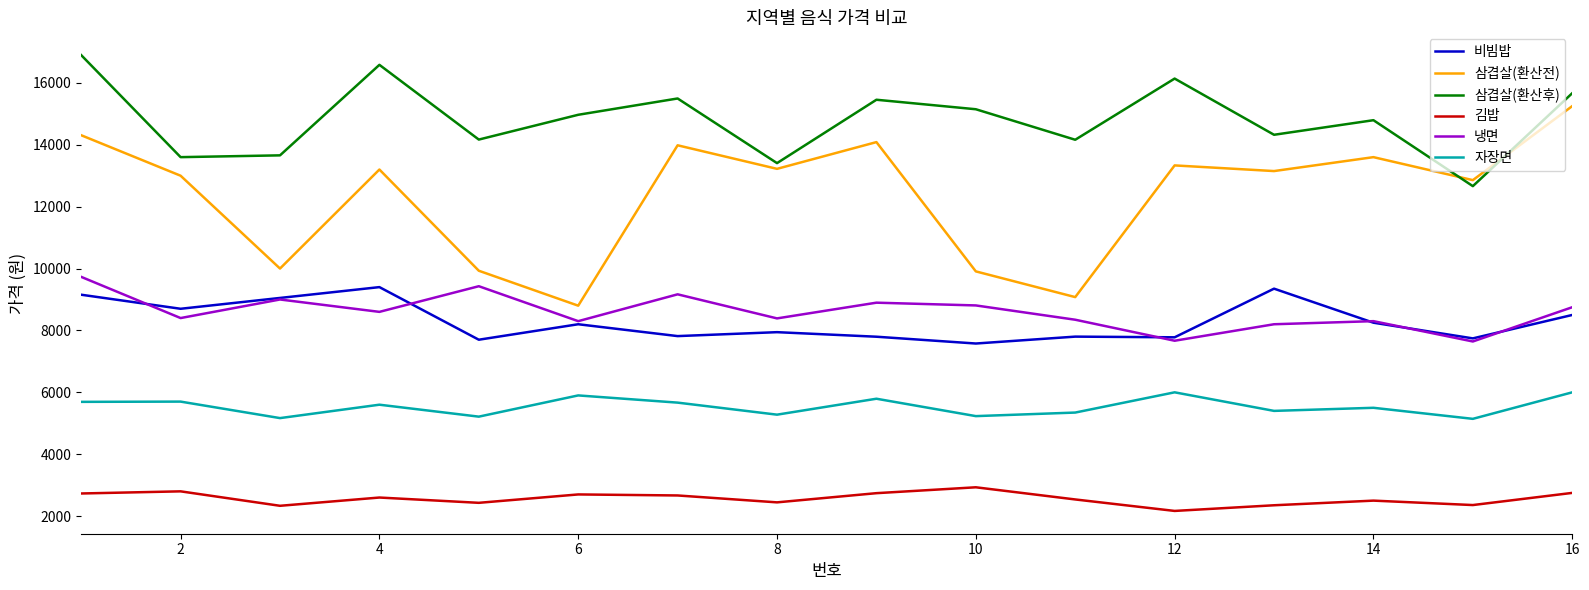

What is the minimum value shown in the chart?

2167